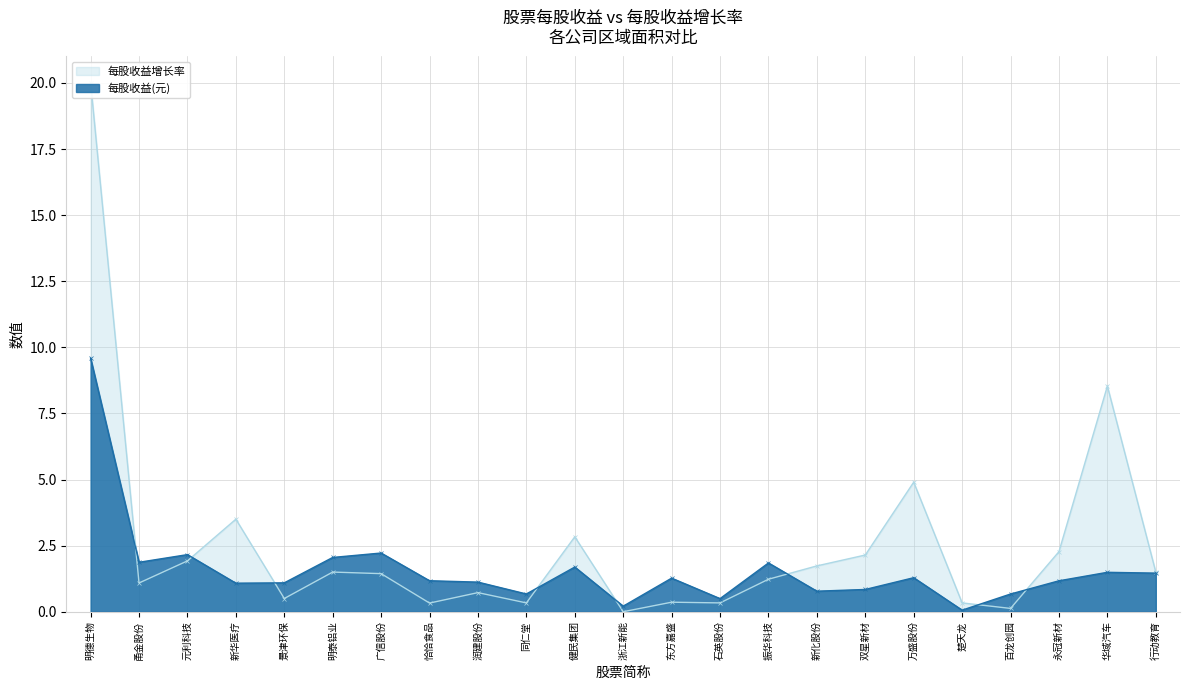

What is the maximum value shown in the chart?

9.6